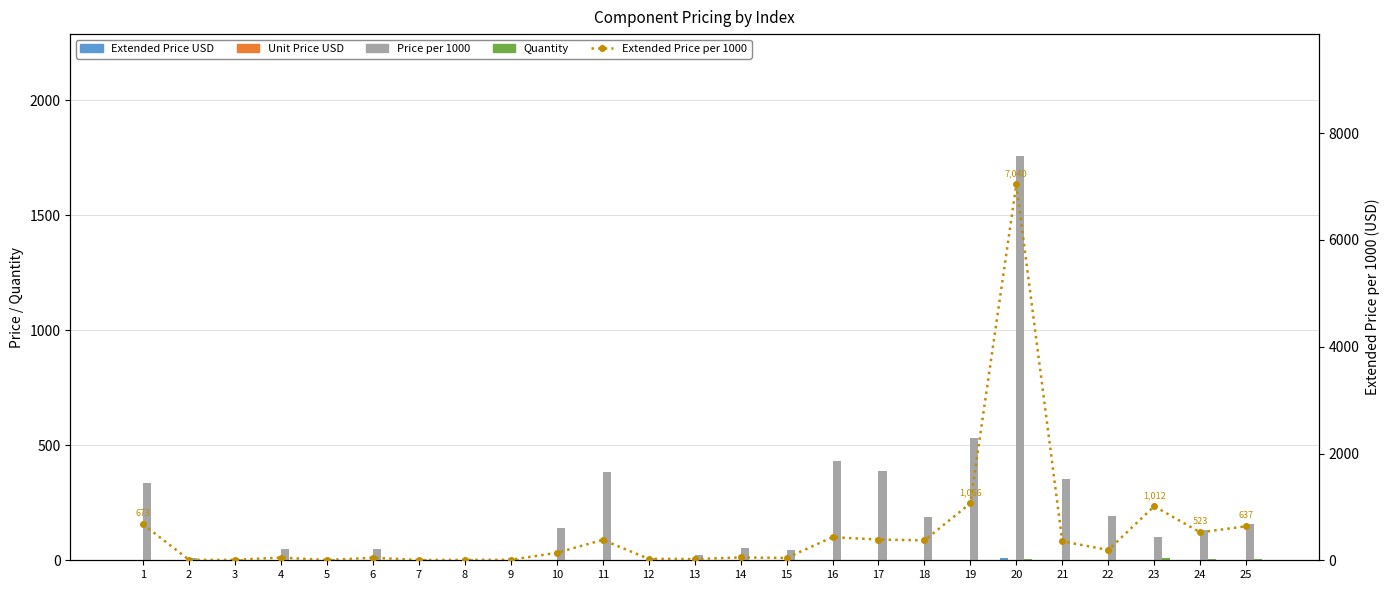

Reading left to right, list all the values displayed in this chart.

Extended Price USD: 1=1.9	2=0.1	3=0.2	4=0.4	5=0.1	6=0.3	7=0.1	8=0.2	9=0.2	10=0.5	11=1.0	12=0.3	13=0.1	14=0.2	15=0.2	16=0.6	17=1.0	18=0.6	19=2.3	20=7.8	21=0.6	22=0.4	23=2.2	24=1.1	25=1.4
Unit Price USD: 1=0.9	2=0.1	3=0.1	4=0.4	5=0.1	6=0.3	7=0.1	8=0.1	9=0.1	10=0.5	11=1.0	12=0.1	13=0.1	14=0.2	15=0.2	16=0.6	17=1.0	18=0.3	19=1.2	20=1.9	21=0.6	22=0.4	23=0.2	24=0.3	25=0.3
Price per 1000: 1=336.7	2=8.3	3=4.0	4=51.0	5=4.8	6=47.9	7=4.8	8=4.0	9=4.8	10=139.0	11=382.3	12=9.1	13=22.6	14=52.6	15=43.2	16=432.6	17=388.9	18=186.3	19=533.2	20=1760.0	21=355.0	22=193.2	23=101.2	24=130.7	25=159.2
Quantity: 1=2.0	2=1.0	3=2.0	4=1.0	5=1.0	6=1.0	7=1.0	8=2.0	9=2.0	10=1.0	11=1.0	12=3.0	13=1.0	14=1.0	15=1.0	16=1.0	17=1.0	18=2.0	19=2.0	20=4.0	21=1.0	22=1.0	23=10.0	24=4.0	25=4.0
Extended Price per 1000: 1=673.4	2=8.3	3=7.9	4=51.0	5=4.8	6=47.9	7=4.8	8=7.9	9=9.5	10=139.0	11=382.3	12=27.3	13=22.6	14=52.6	15=43.2	16=432.6	17=388.9	18=372.7	19=1066.5	20=7040.0	21=355.0	22=193.2	23=1012.0	24=522.9	25=637.0